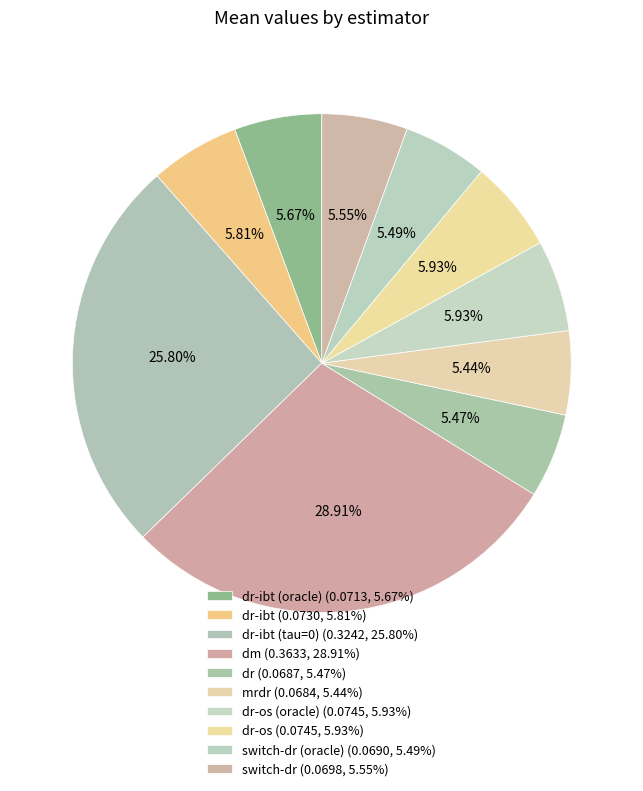

To the nearest percent, what is the average slice percentage?

10%